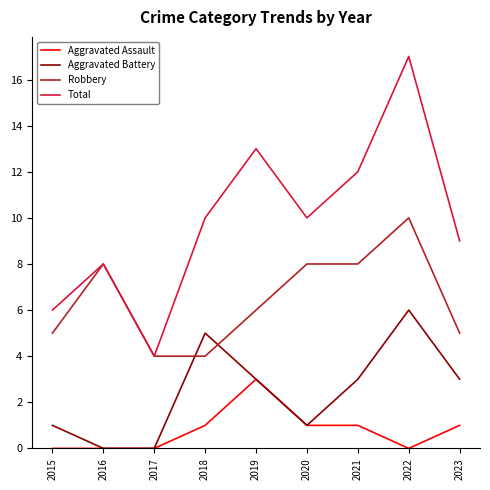

What is the spread (max minus min) of values at 2023?

8